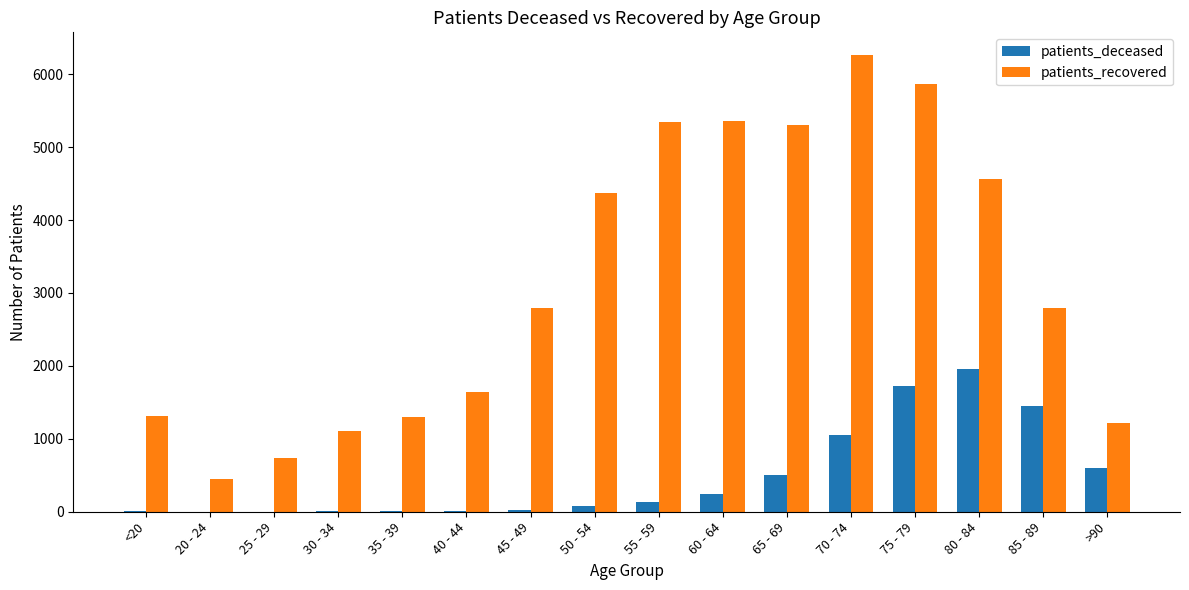

Is it true that patients_deceased equals 113 at 65 - 69?

False